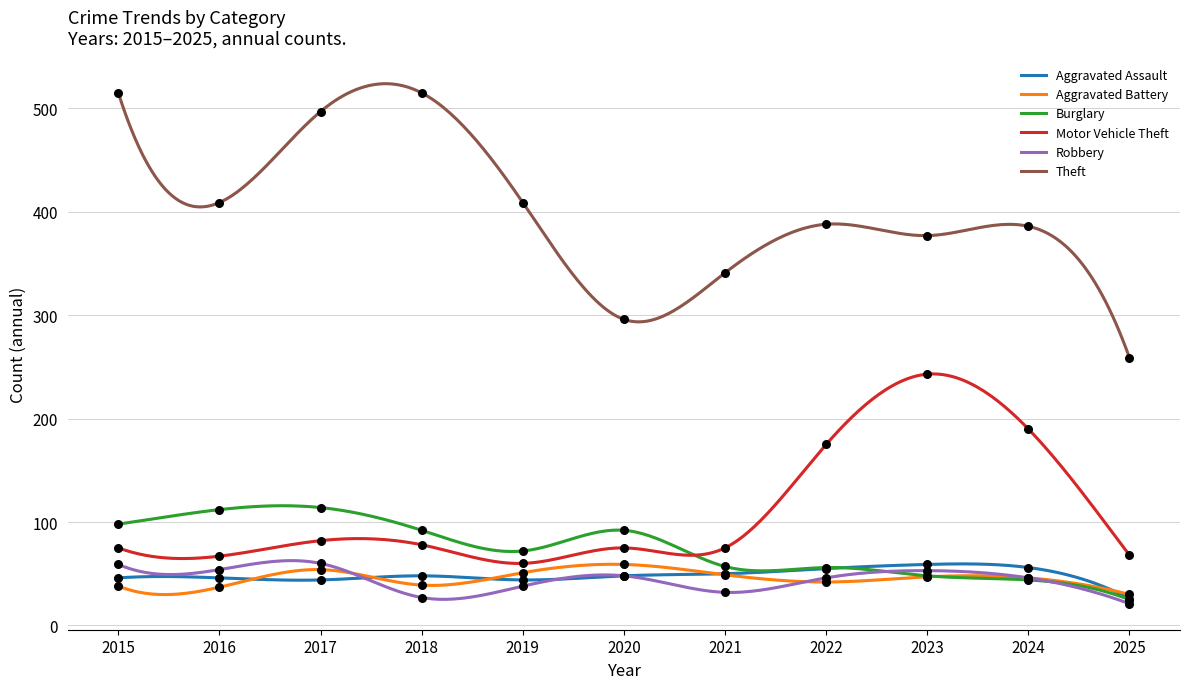

Which series contains the highest Y value?

Theft